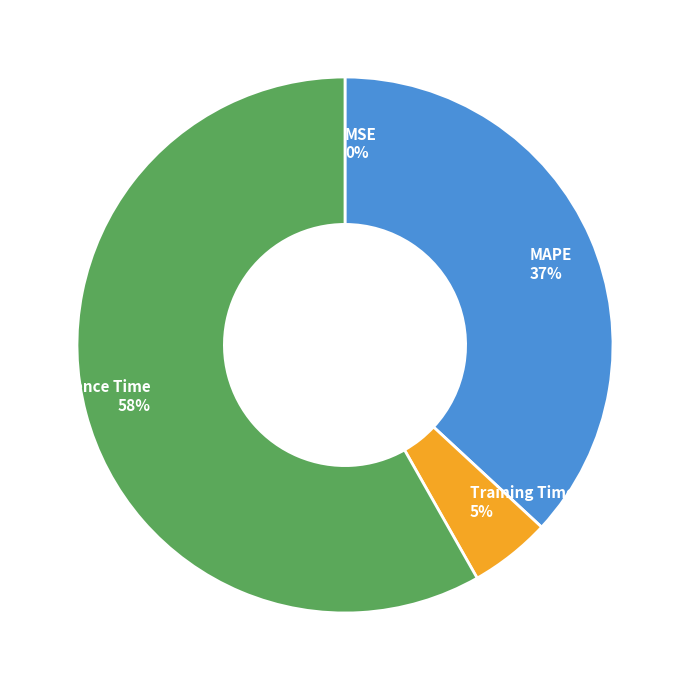

Which category has the biggest portion of the pie?

Inference Time 58%